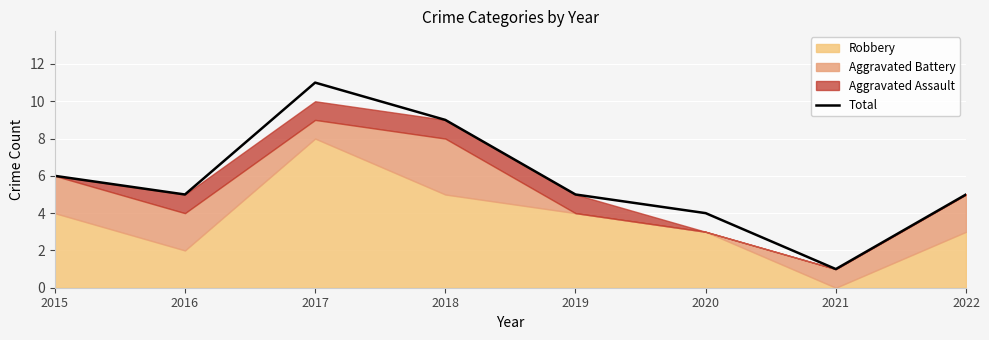

At which category does the data reach its first local valley?

2016